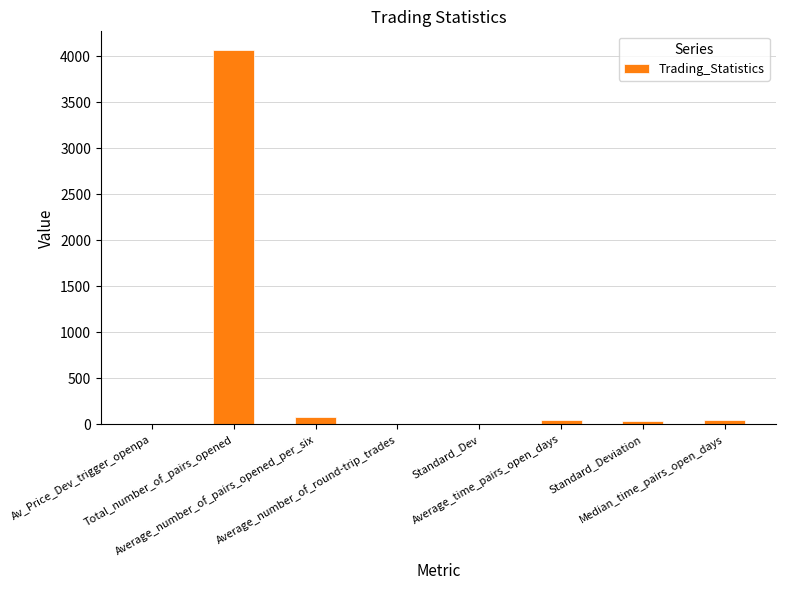

What is the greatest value displayed?

4069.0